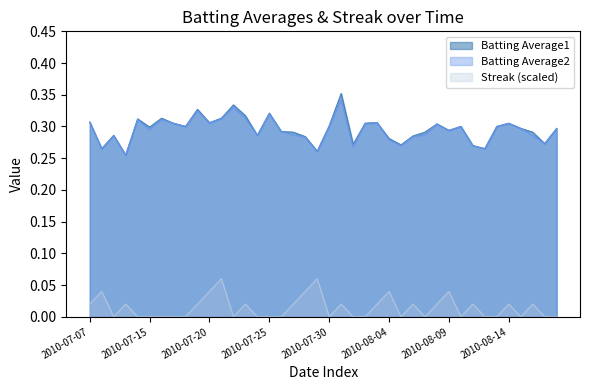

Reading left to right, what are all the values shown in this chart?

Batting Average1: 2010-07-07=0.3	2010-07-08=0.3	2010-07-09=0.3	2010-07-10=0.3	2010-07-11=0.3	2010-07-15=0.3	2010-07-16=0.3	2010-07-17=0.3	2010-07-18=0.3	2010-07-19=0.3	2010-07-20=0.3	2010-07-21=0.3	2010-07-22=0.3	2010-07-23=0.3	2010-07-24=0.3	2010-07-25=0.3	2010-07-26=0.3	2010-07-27=0.3	2010-07-28=0.3	2010-07-29=0.3	2010-07-30=0.3	2010-07-31=0.4	2010-08-01=0.3	2010-08-02=0.3	2010-08-03=0.3	2010-08-04=0.3	2010-08-05=0.3	2010-08-06=0.3	2010-08-07=0.3	2010-08-08=0.3	2010-08-09=0.3	2010-08-10=0.3	2010-08-11=0.3	2010-08-12=0.3	2010-08-13=0.3	2010-08-14=0.3	2010-08-15=0.3	2010-08-16=0.3	2010-08-17=0.3	2010-08-18=0.3
Batting Average2: 2010-07-07=0.3	2010-07-08=0.3	2010-07-09=0.3	2010-07-10=0.3	2010-07-11=0.3	2010-07-15=0.3	2010-07-16=0.3	2010-07-17=0.3	2010-07-18=0.3	2010-07-19=0.3	2010-07-20=0.3	2010-07-21=0.3	2010-07-22=0.3	2010-07-23=0.3	2010-07-24=0.3	2010-07-25=0.3	2010-07-26=0.3	2010-07-27=0.3	2010-07-28=0.3	2010-07-29=0.3	2010-07-30=0.3	2010-07-31=0.3	2010-08-01=0.3	2010-08-02=0.3	2010-08-03=0.3	2010-08-04=0.3	2010-08-05=0.3	2010-08-06=0.3	2010-08-07=0.3	2010-08-08=0.3	2010-08-09=0.3	2010-08-10=0.3	2010-08-11=0.3	2010-08-12=0.3	2010-08-13=0.3	2010-08-14=0.3	2010-08-15=0.3	2010-08-16=0.3	2010-08-17=0.3	2010-08-18=0.3
Streak: 2010-07-07=0.0	2010-07-08=0.0	2010-07-09=0.0	2010-07-10=0.0	2010-07-11=0.0	2010-07-15=0.0	2010-07-16=0.0	2010-07-17=0.0	2010-07-18=0.0	2010-07-19=0.0	2010-07-20=0.0	2010-07-21=0.1	2010-07-22=0.0	2010-07-23=0.0	2010-07-24=0.0	2010-07-25=0.0	2010-07-26=0.0	2010-07-27=0.0	2010-07-28=0.0	2010-07-29=0.1	2010-07-30=0.0	2010-07-31=0.0	2010-08-01=0.0	2010-08-02=0.0	2010-08-03=0.0	2010-08-04=0.0	2010-08-05=0.0	2010-08-06=0.0	2010-08-07=0.0	2010-08-08=0.0	2010-08-09=0.0	2010-08-10=0.0	2010-08-11=0.0	2010-08-12=0.0	2010-08-13=0.0	2010-08-14=0.0	2010-08-15=0.0	2010-08-16=0.0	2010-08-17=0.0	2010-08-18=0.0